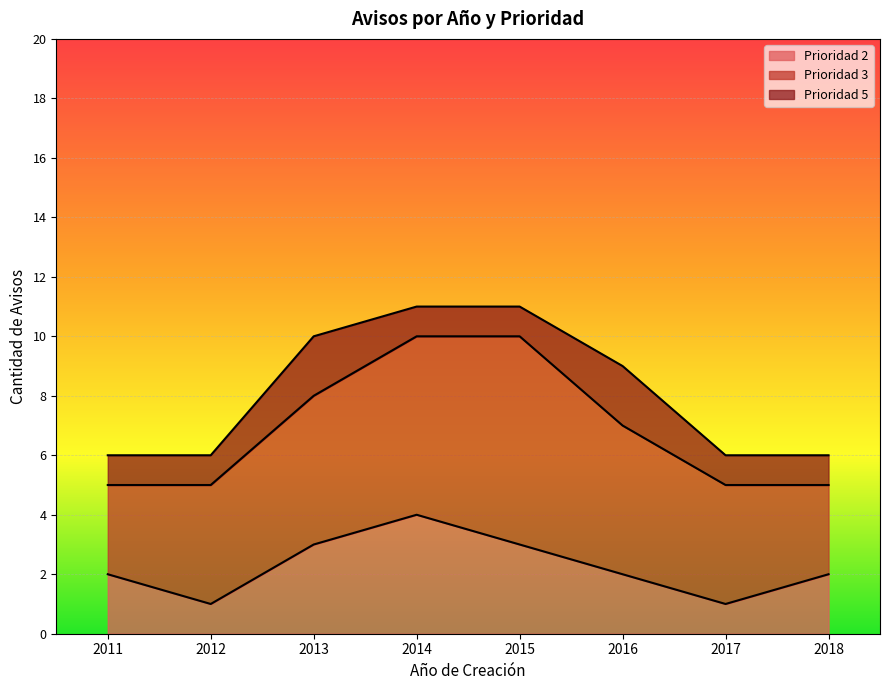

How many values in the Prioridad 2 series are below 2?

2